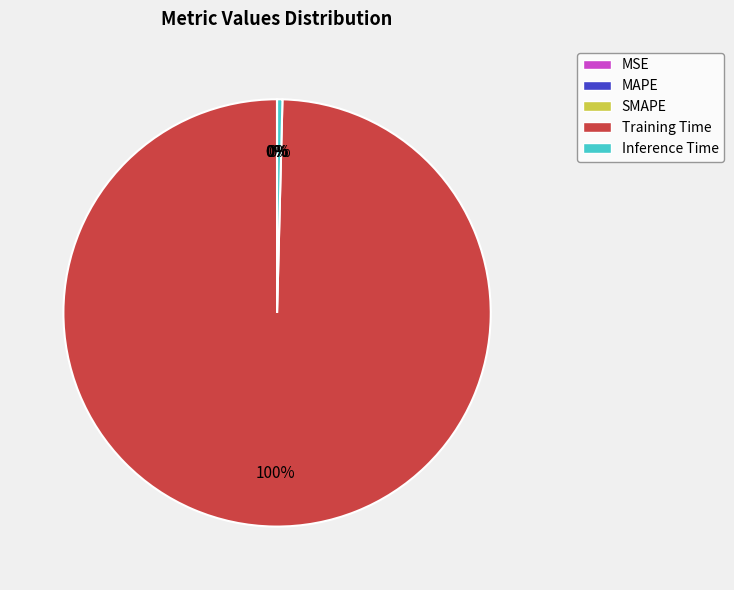

To the nearest percent, what is the difference between the largest and smallest slice percentages?

100%